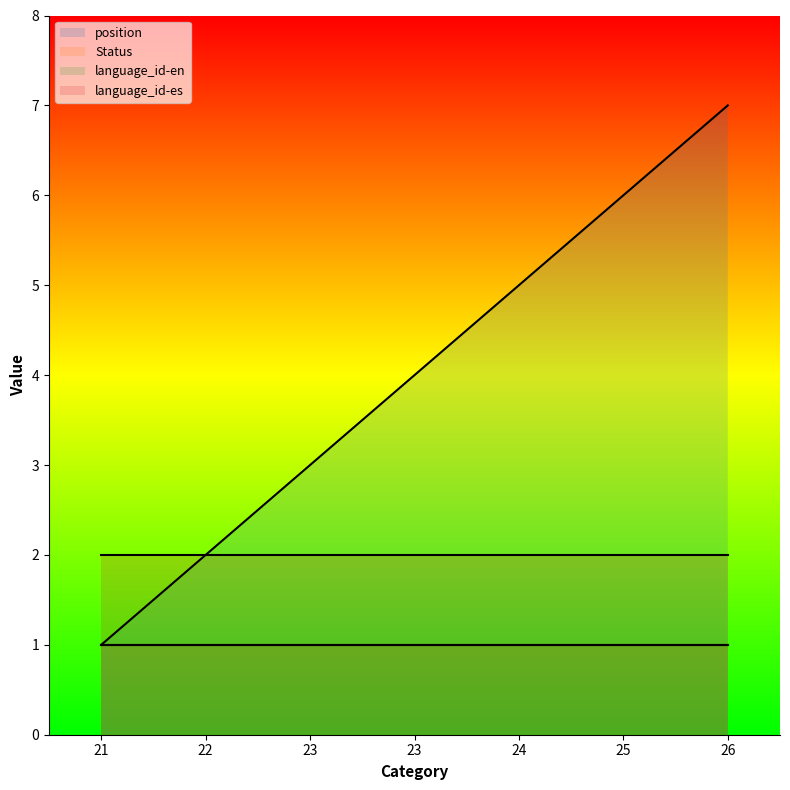

What is the sum of all position values?

28